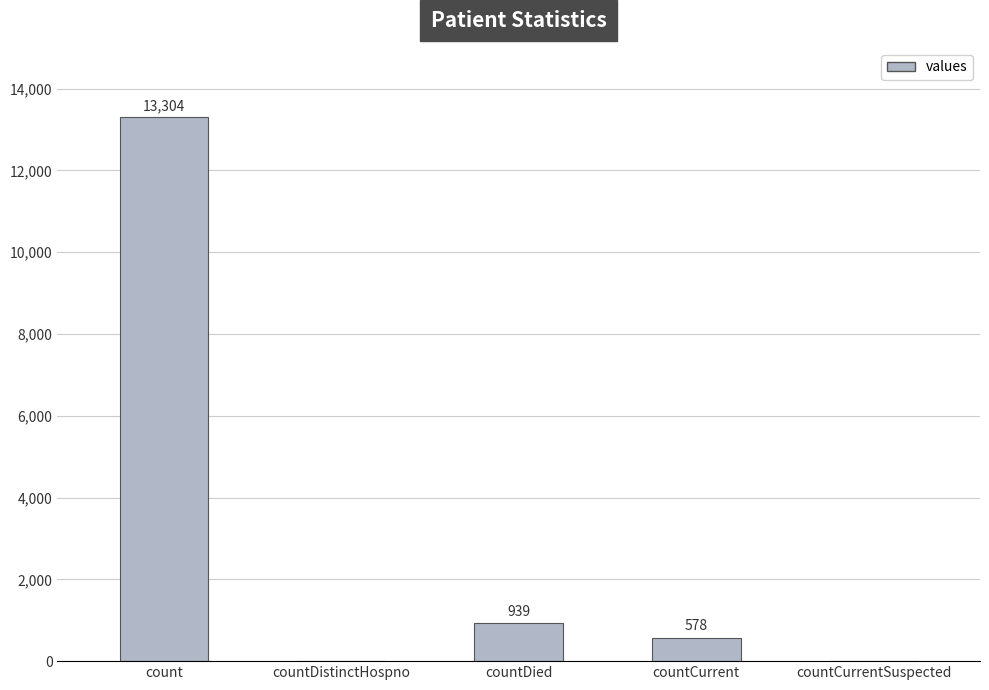

What is the ratio of the value at countDied to the value at countCurrent?

1.6